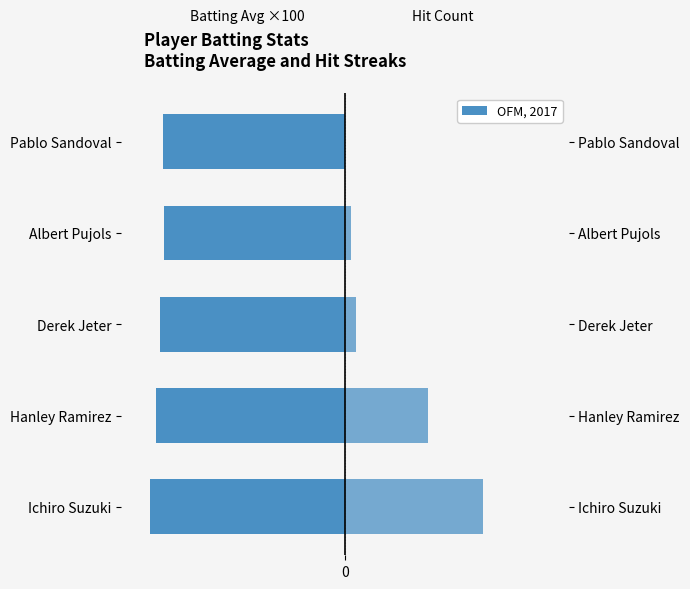

The Batting Avg ×100 series shows -43.9 at Derek Jeter. True or false?

False